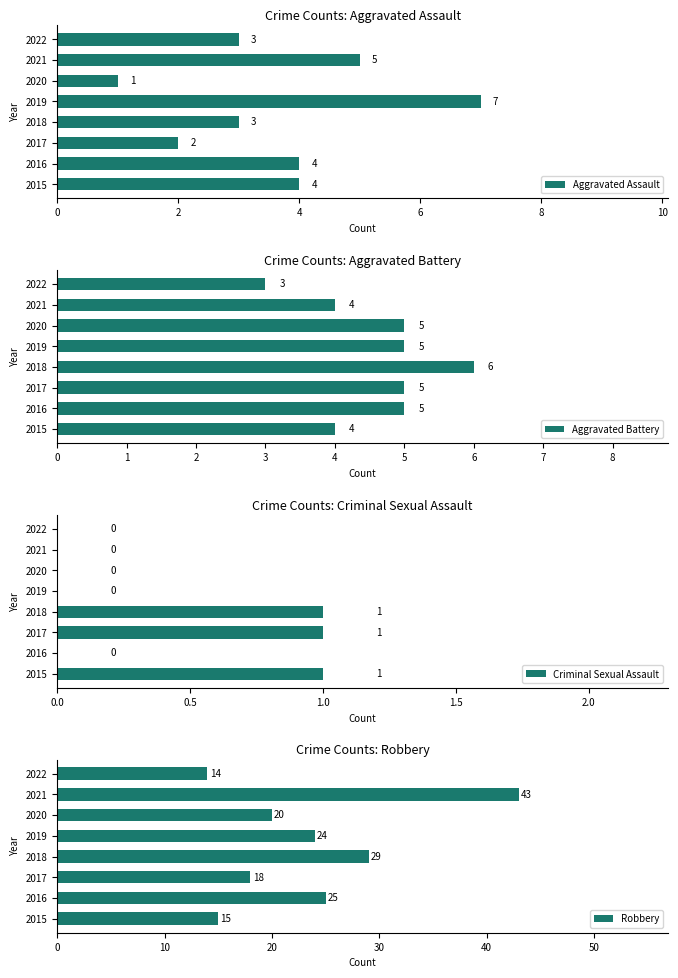

The value of Aggravated Assault at 2021 is 7. True or false?

False